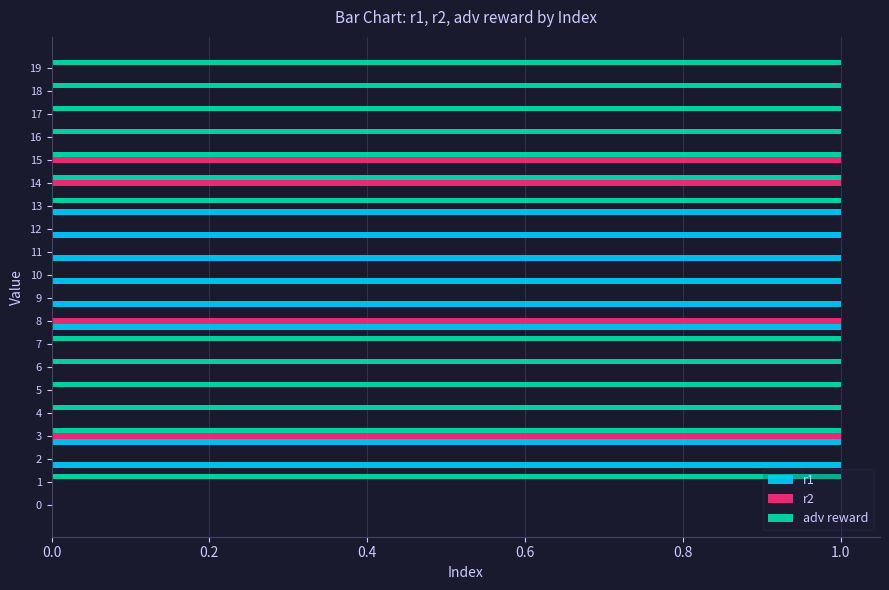

How many data points does each series have?

20